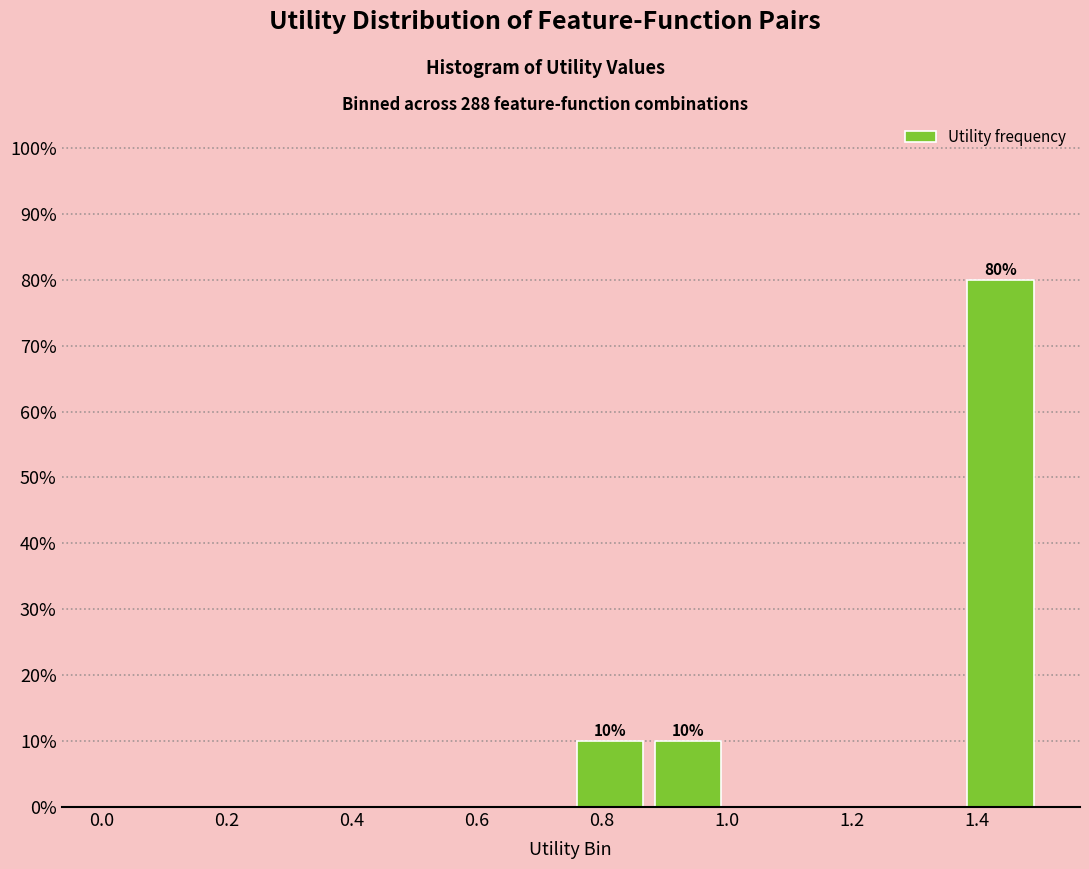

Over which range of the x-axis is the bar tallest?

1.375 to 1.500